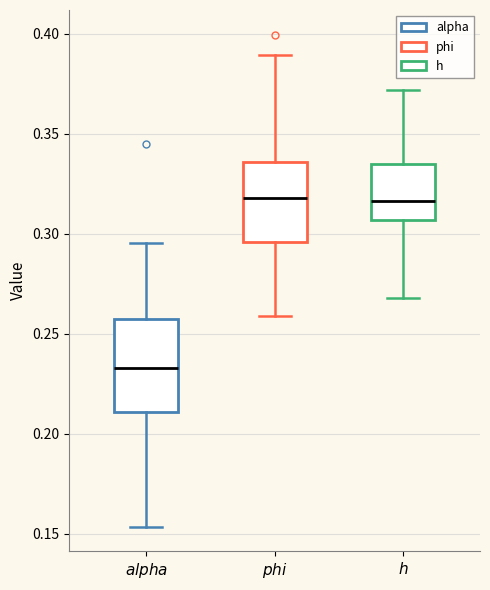

Which box's median line is the lowest?

$\it{alpha}$